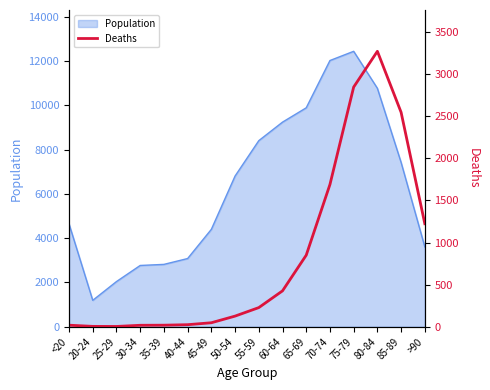

Between 35-39 and >90, which is larger?

>90